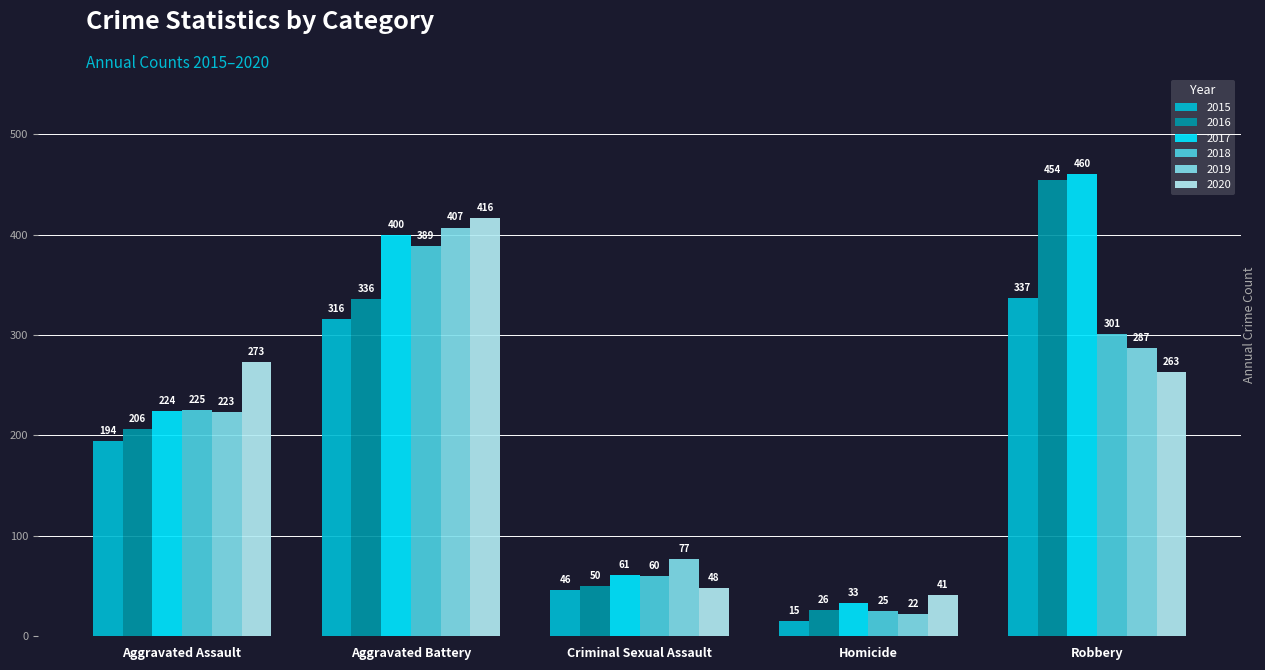

True or false: 2019 has a value of 86 at Aggravated Assault.

False